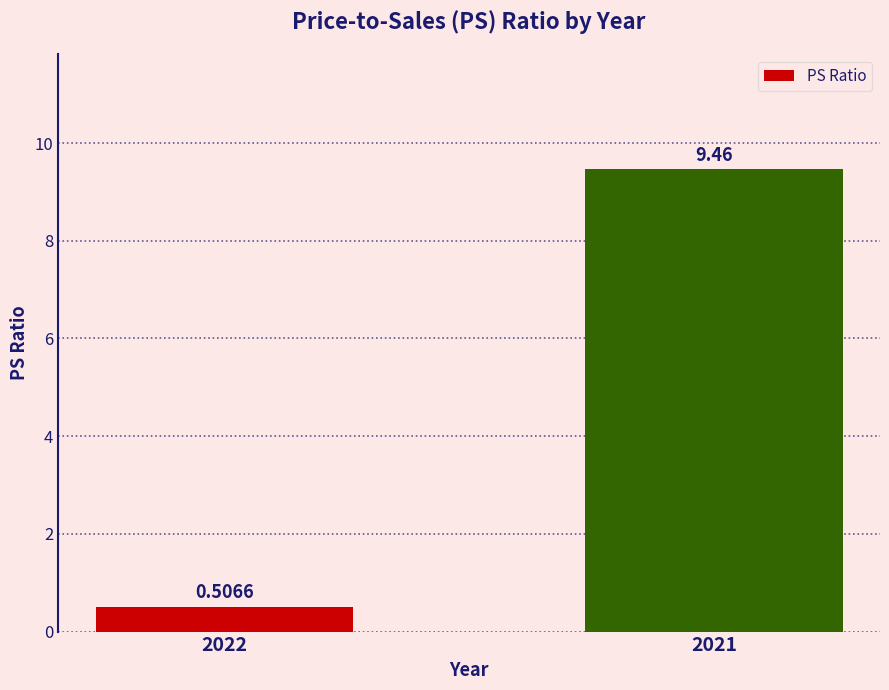

Rank the categories by value from highest to lowest.

2021, 2022